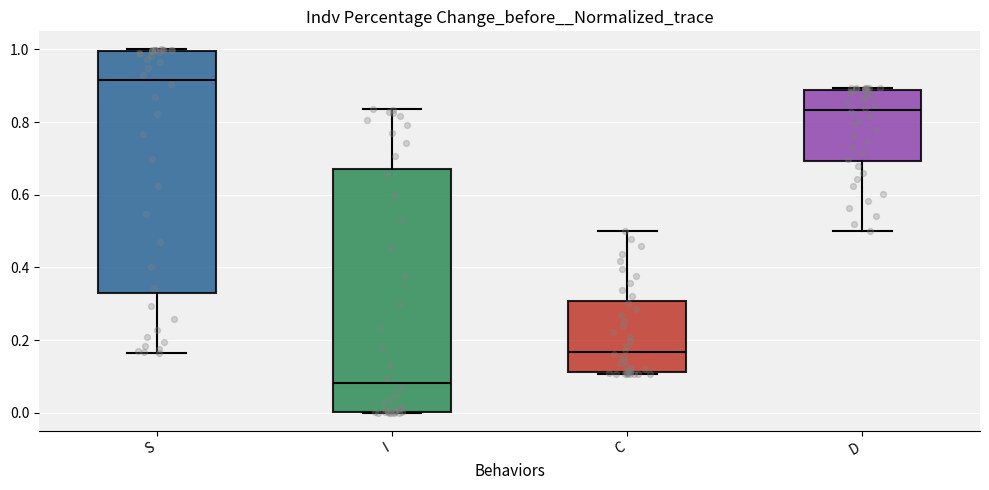

Reading left to right, transcribe this box plot: for each box, give where its median line is, the range the box spans, and where its two whiskers end, as read against the y-axis. The values are not printed on the chart, so give them approximately, as read against the axis.

S: median 0.92, box 0.34 to 1.00, whiskers 0.16 to 1.00
I: median 0.08, box 0.00 to 0.66, whiskers 0.00 to 0.84
C: median 0.16, box 0.12 to 0.30, whiskers 0.10 to 0.50
D: median 0.84, box 0.70 to 0.88, whiskers 0.50 to 0.90